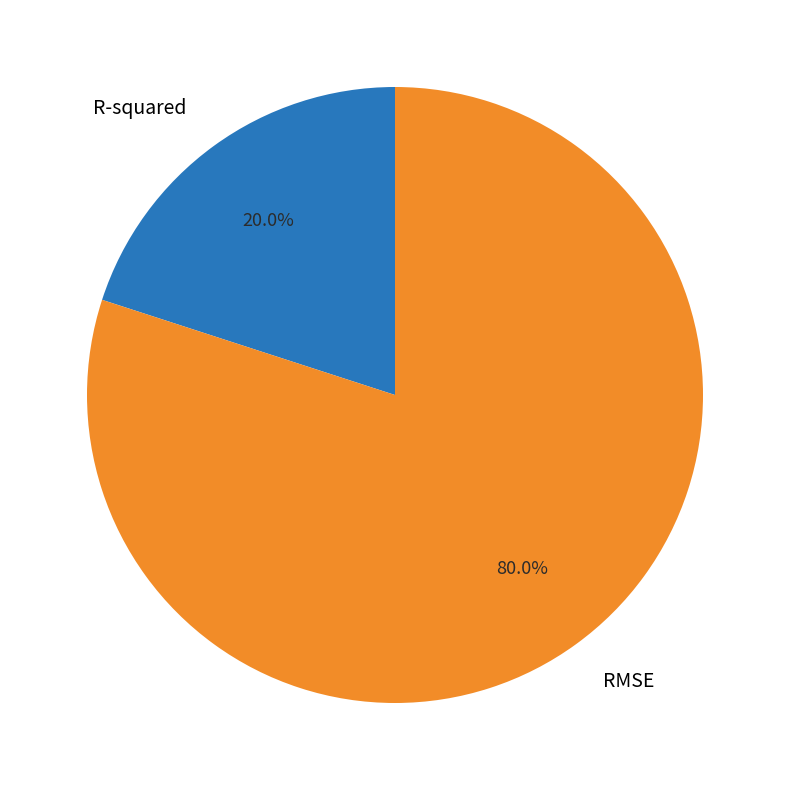

How many segments does this pie chart have?

2